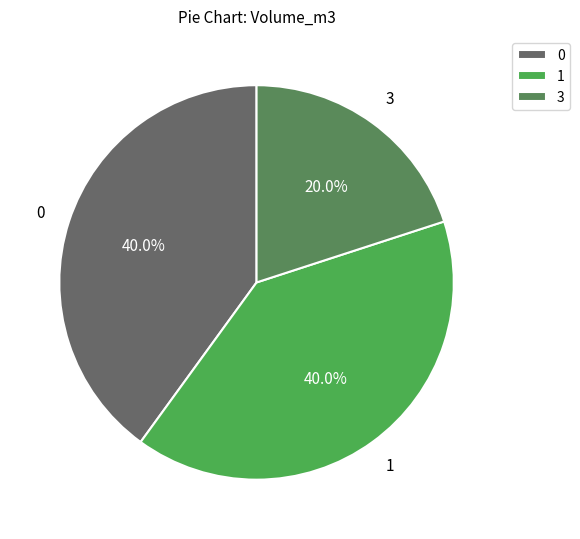

How many slices are in this pie chart?

3